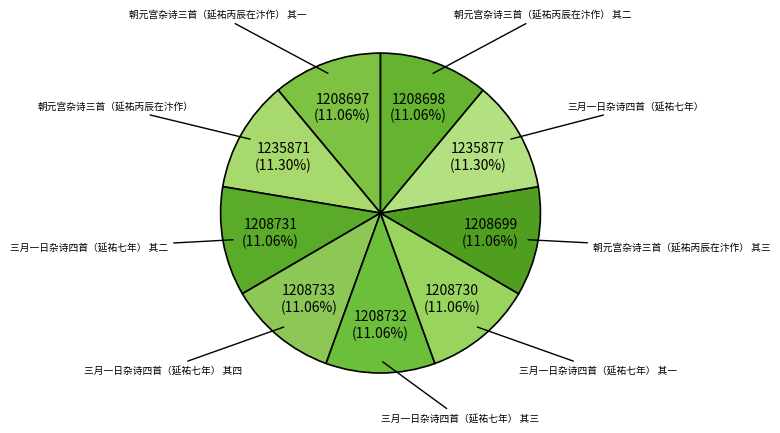

Is the sum of 三月一日杂诗四首（延祐七年） 其一 and 朝元宫杂诗三首（延祐丙辰在汴作） 其一 greater than half?

No